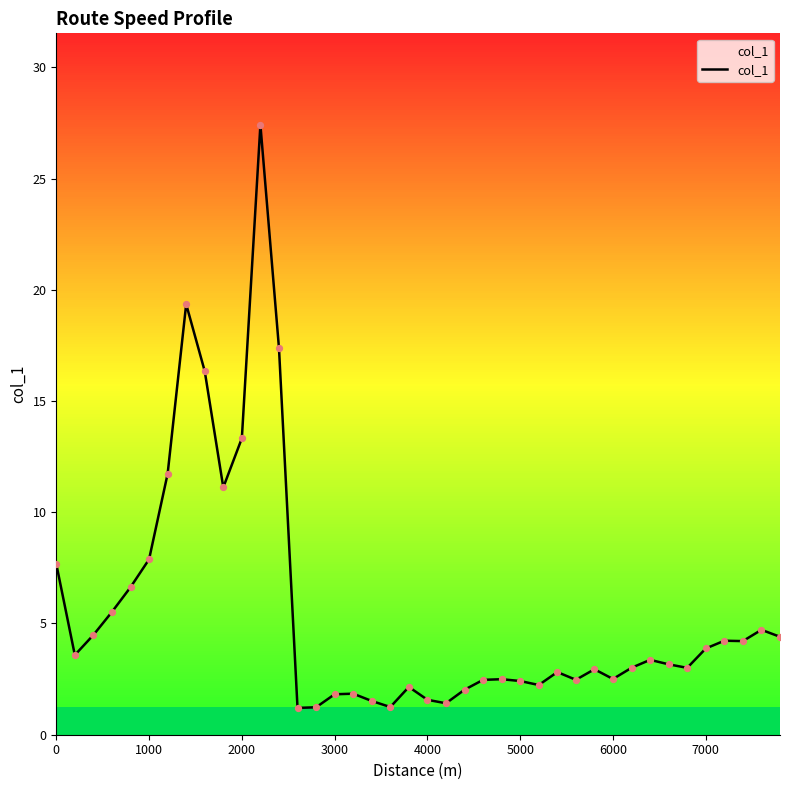

True or false: col_1 has a value of 3.9 at 7000.

True